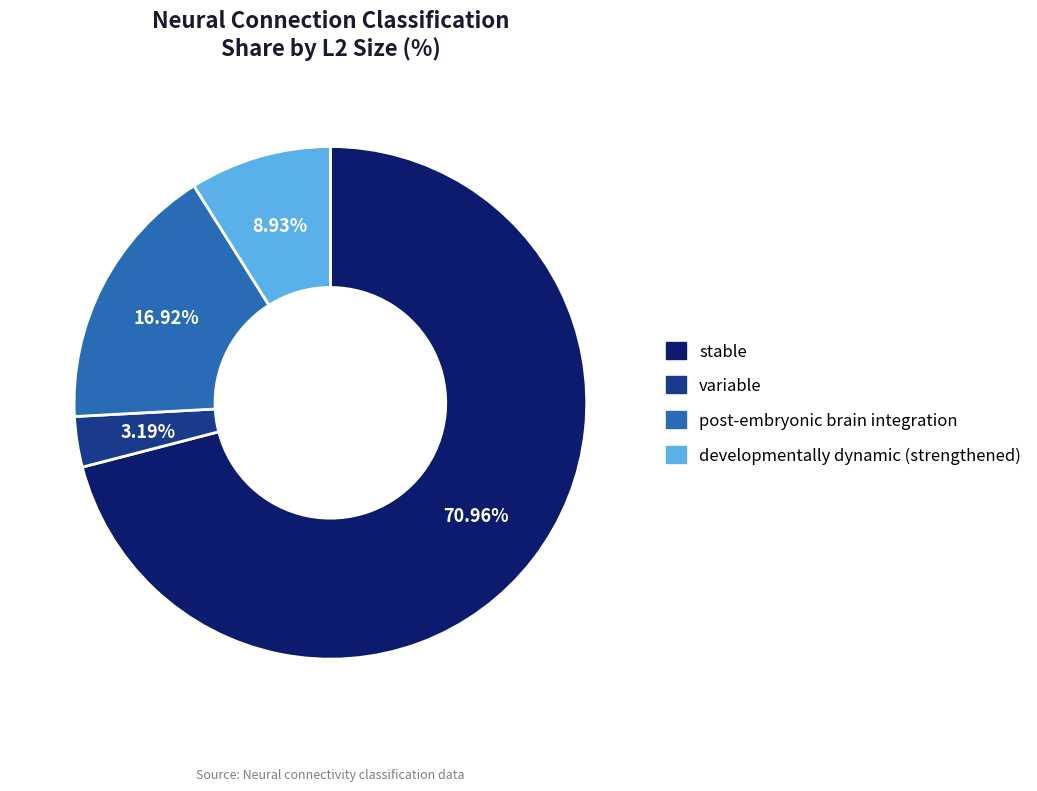

Rank the categories by value from highest to lowest.

stable, post-embryonic brain integration, developmentally dynamic (strengthened), variable